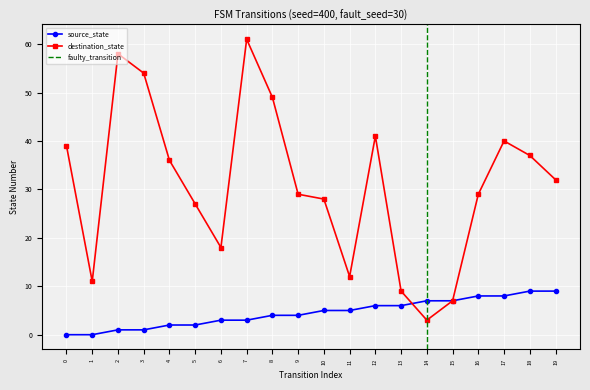

Where do source_state and destination_state first cross each other?

13 and 14